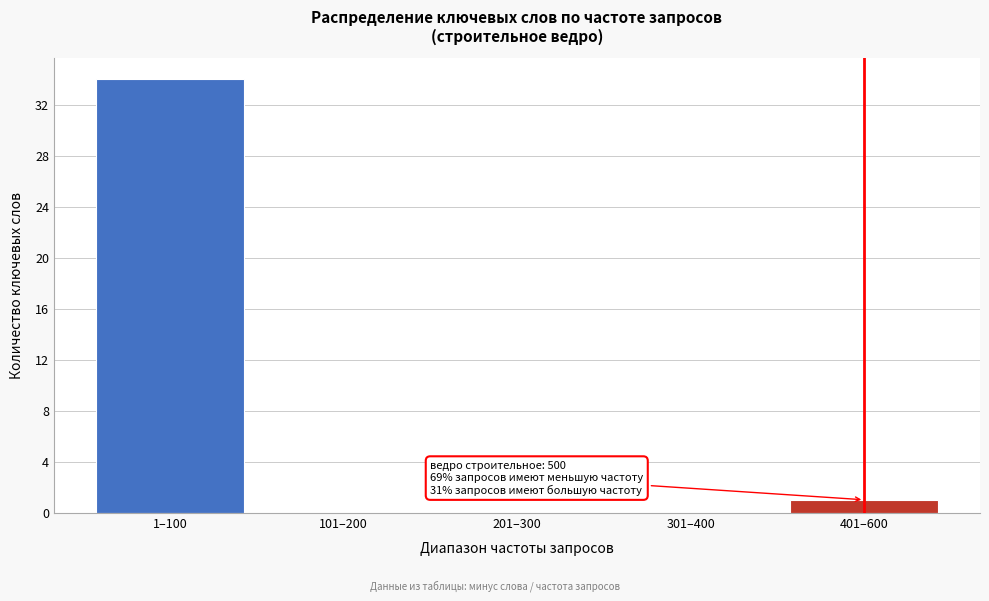

Reading left to right, list all the values displayed in this chart.

1–100=34	101–200=0	201–300=0	301–400=0	401–600=1